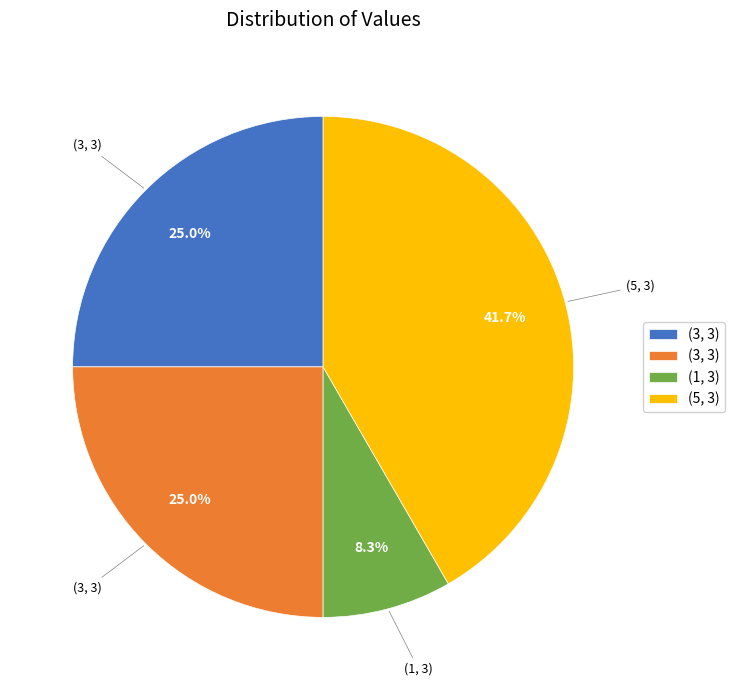

Is there a majority slice in this chart?

No